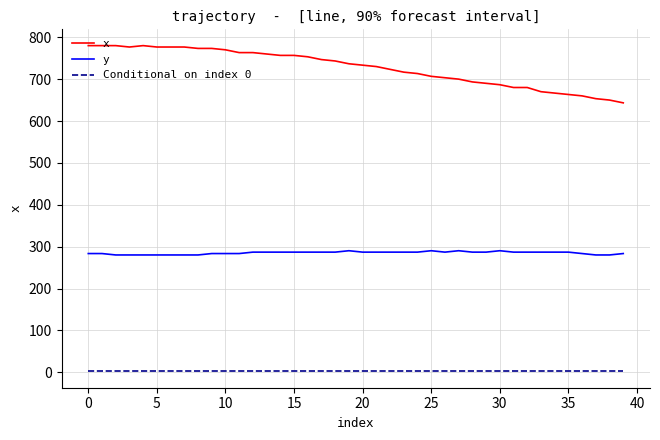

What is the difference between the maximum and minimum values in the x series?

136.7